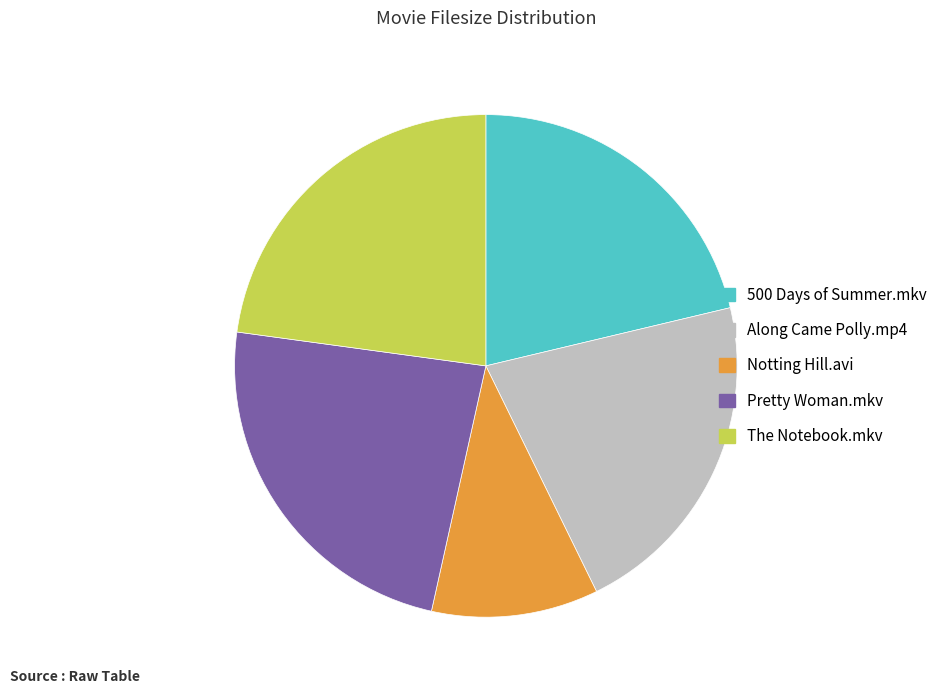

Which slice is the smallest?

Notting Hill.avi